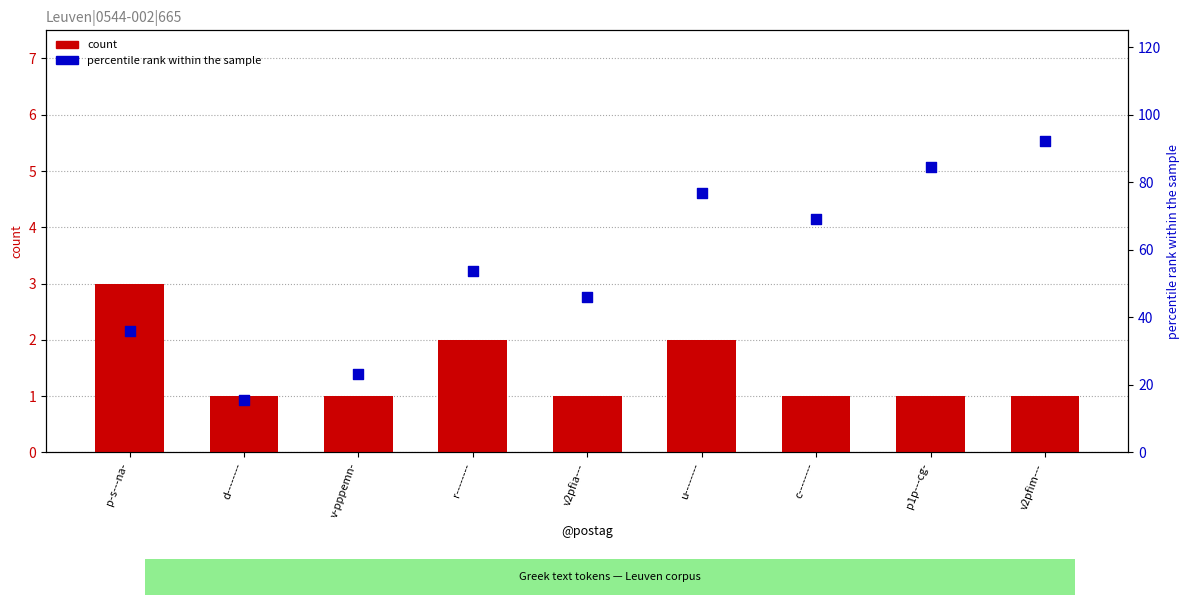

At how many categories does at least one series exceed 73?

3